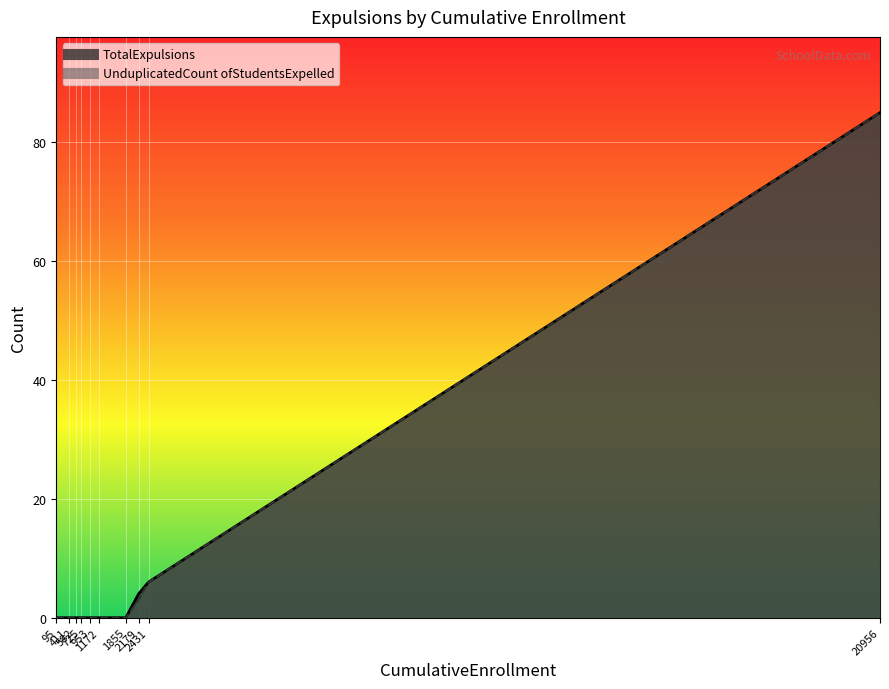

Which category has the highest value across all series?

20956